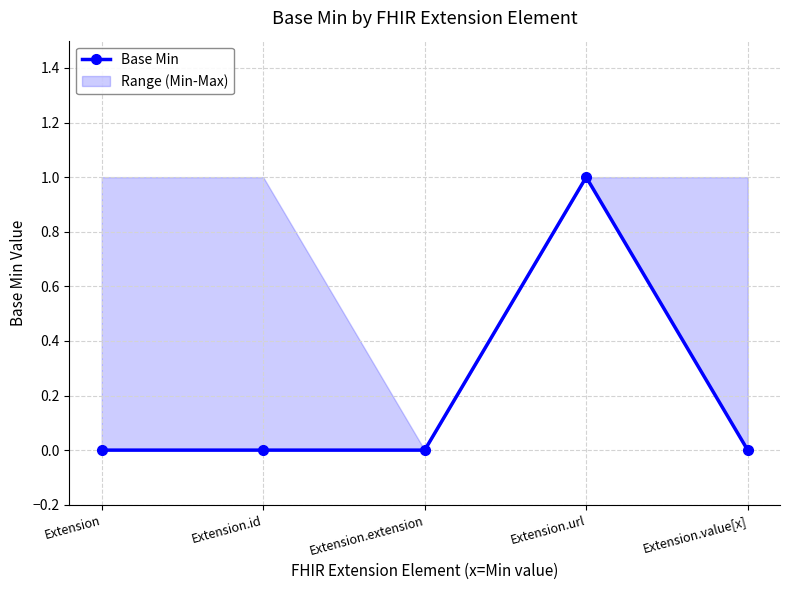

What is the approximate value at Extension.url?

1